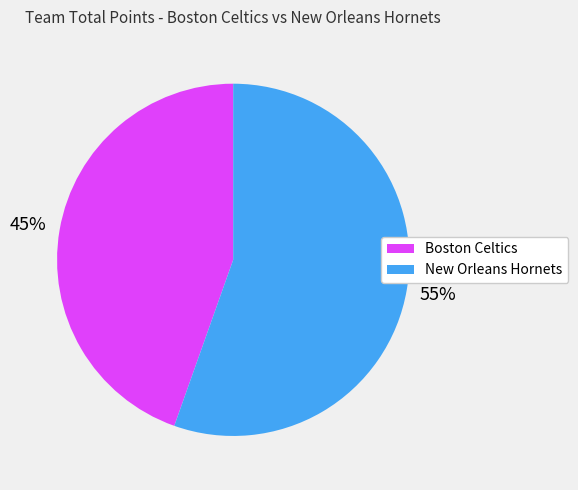

Between New Orleans Hornets and Boston Celtics, which is larger?

New Orleans Hornets